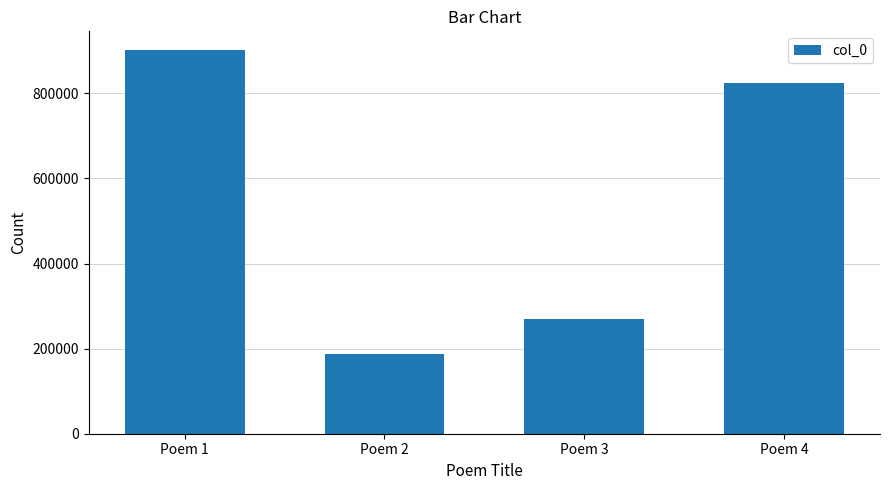

How many data points are less than 823352?

2